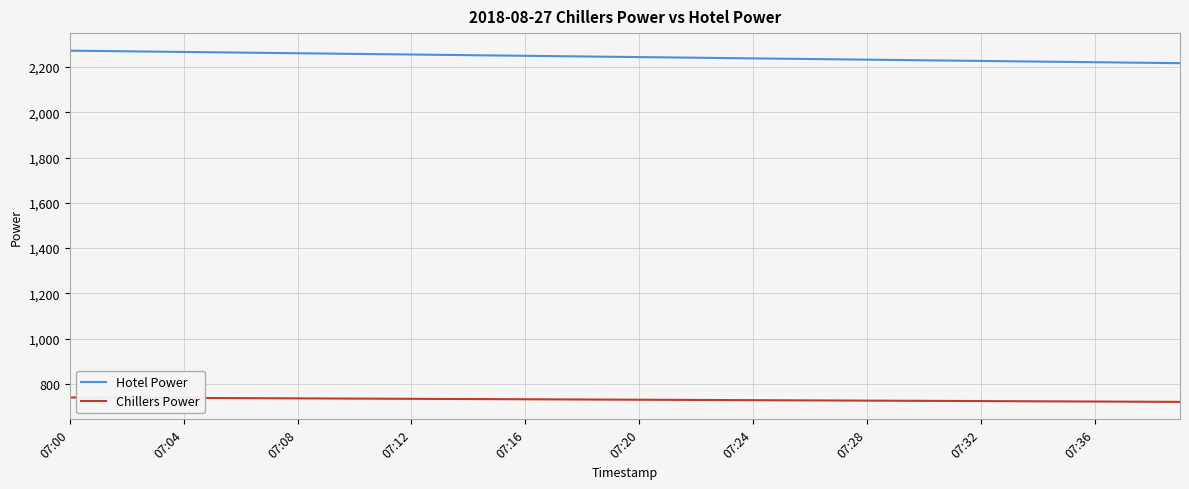

Which series has the largest total across all categories?

Hotel Power